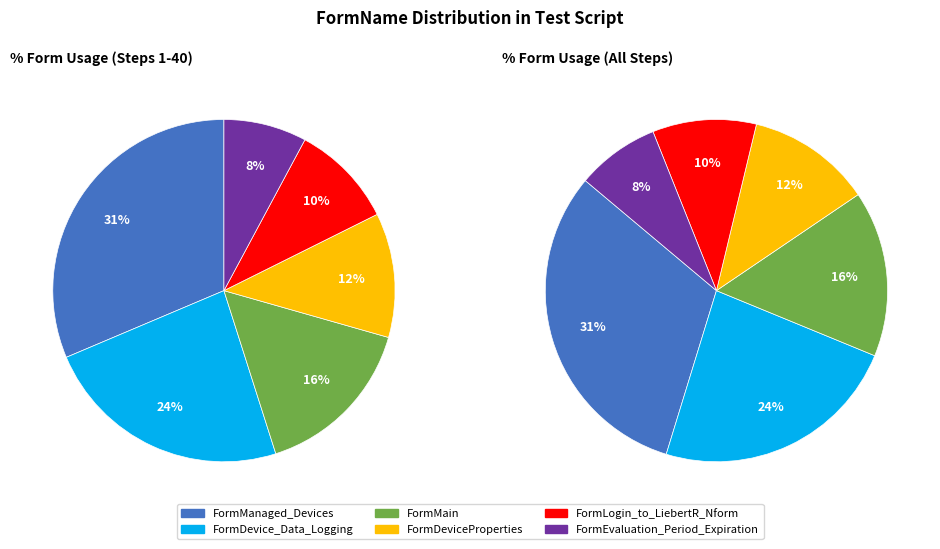

Rank the categories by value from lowest to highest.

FormEvaluation_Period_Expiration, FormLogin_to_LiebertR_Nform, FormDeviceProperties, FormMain, FormDevice_Data_Logging, FormManaged_Devices